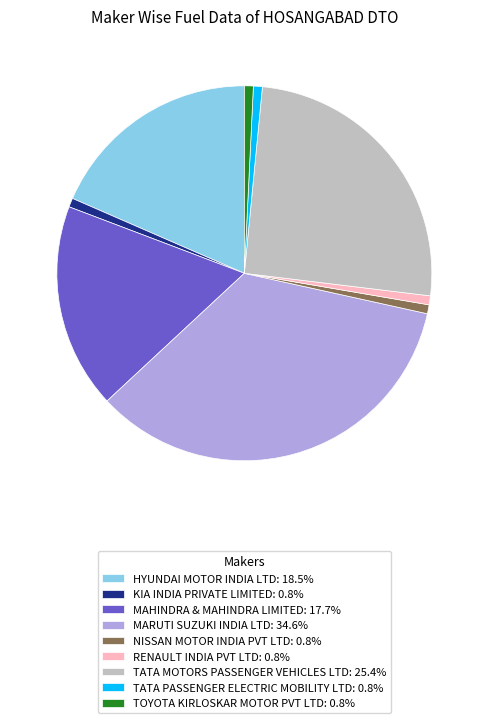

Combined, do HYUNDAI MOTOR INDIA LTD: 18.5% and TOYOTA KIRLOSKAR MOTOR PVT LTD: 0.8% account for over 50%?

No